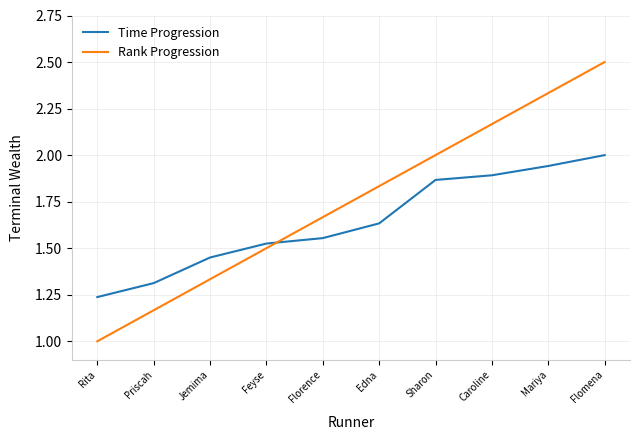

Which series has the widest spread of values?

Rank Progression